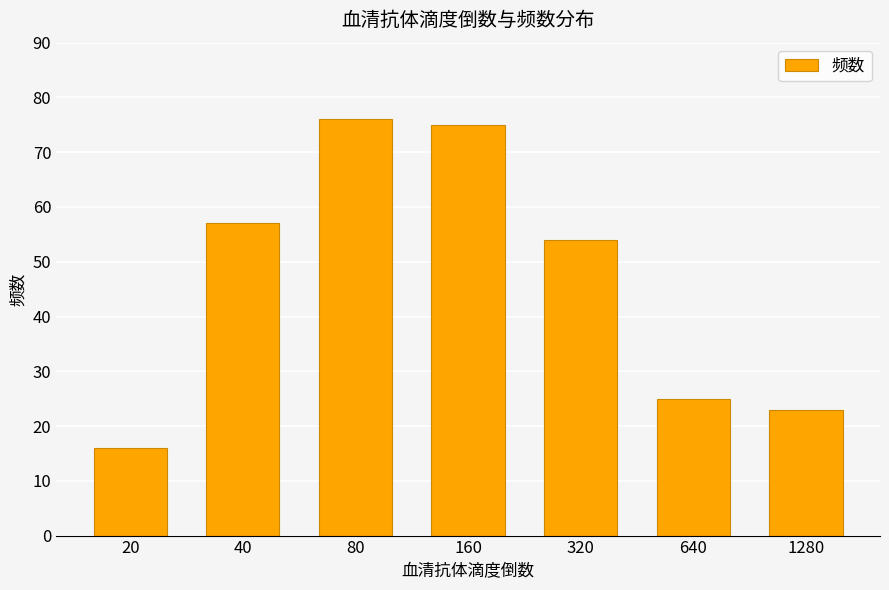

What is the difference between the values at 640 and 320?

29